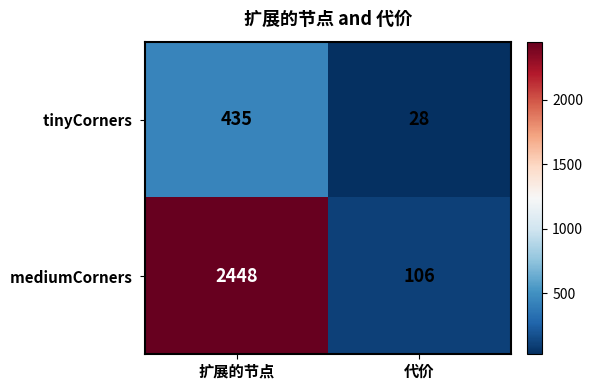

At which category is the sum across all series the highest?

扩展的节点